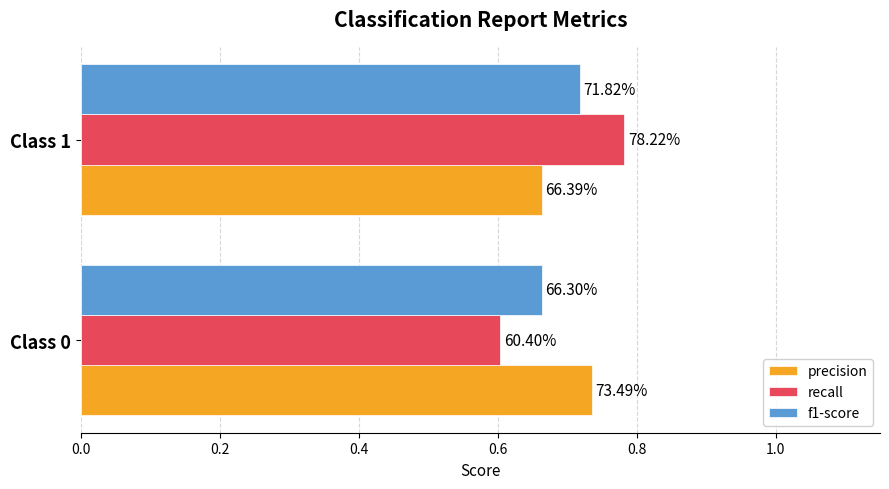

What are all the series names shown in the legend?

precision, recall, f1-score